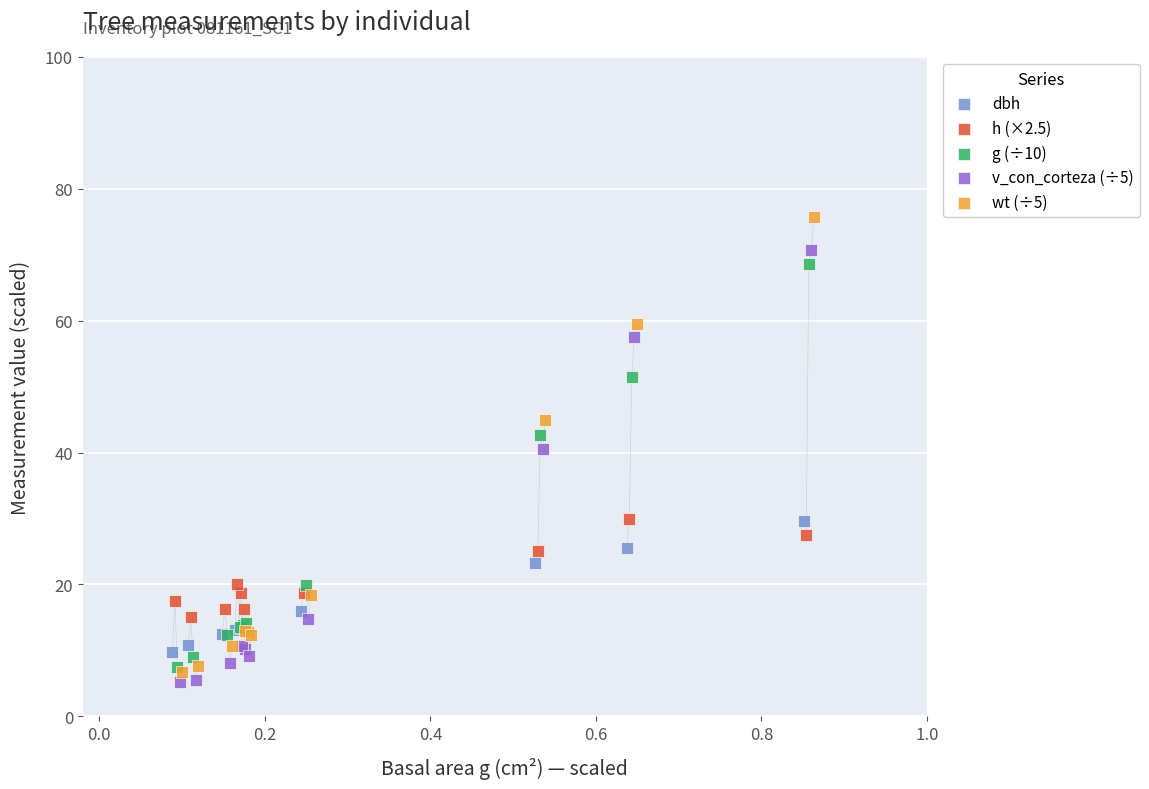

Which series contains the lowest Y value?

v_con_corteza (÷5)